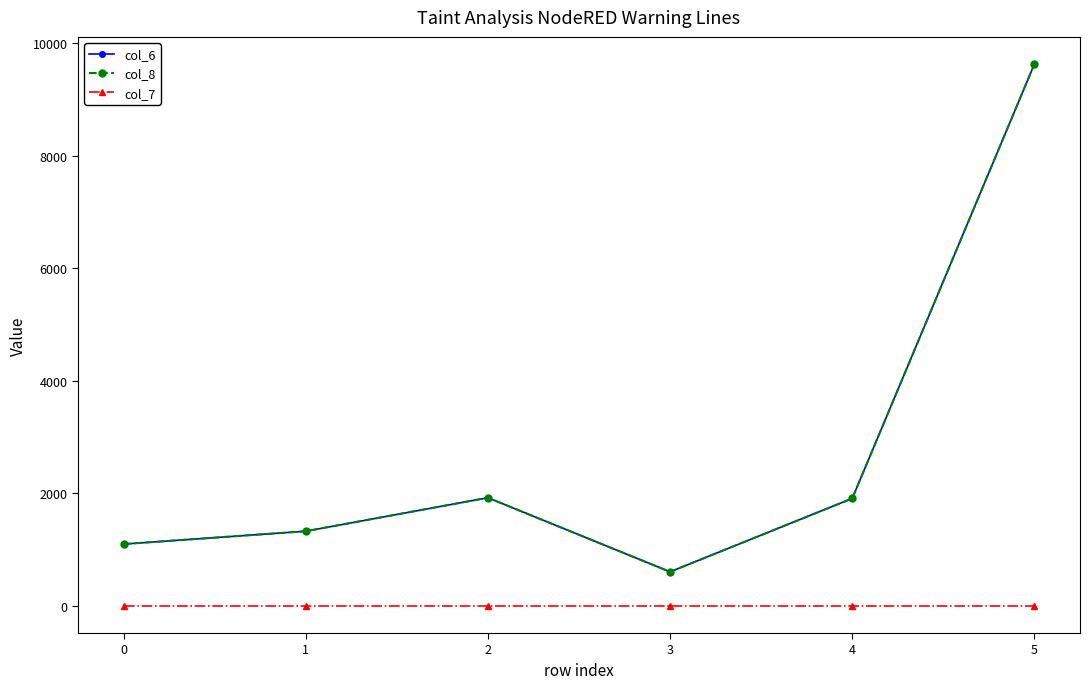

How many data points does each series have?

6